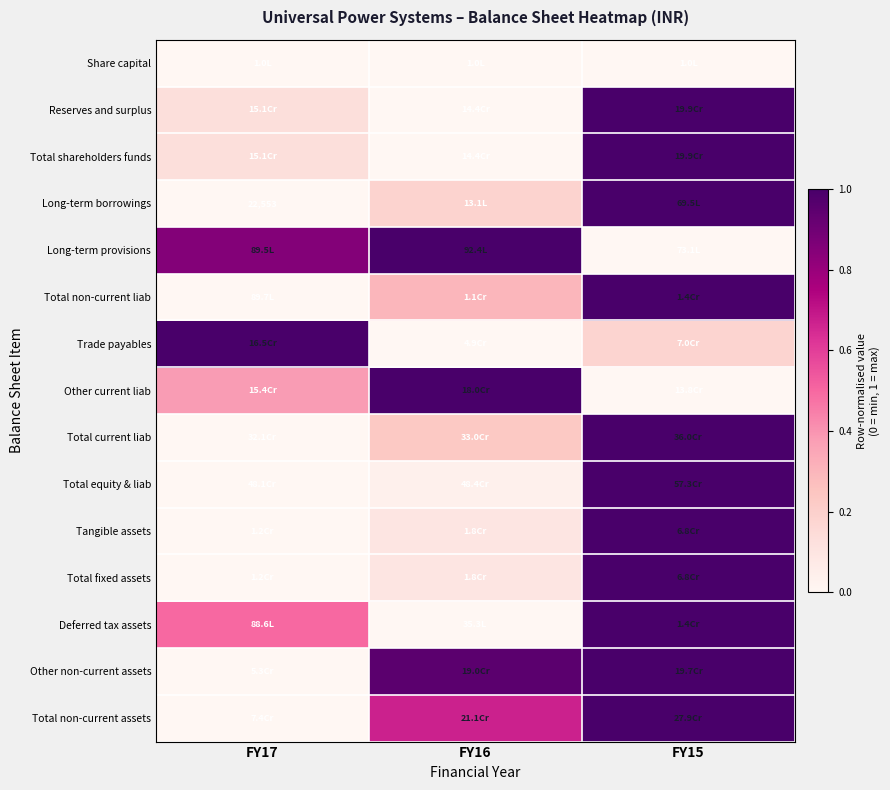

How many categories are shown in the chart?

3